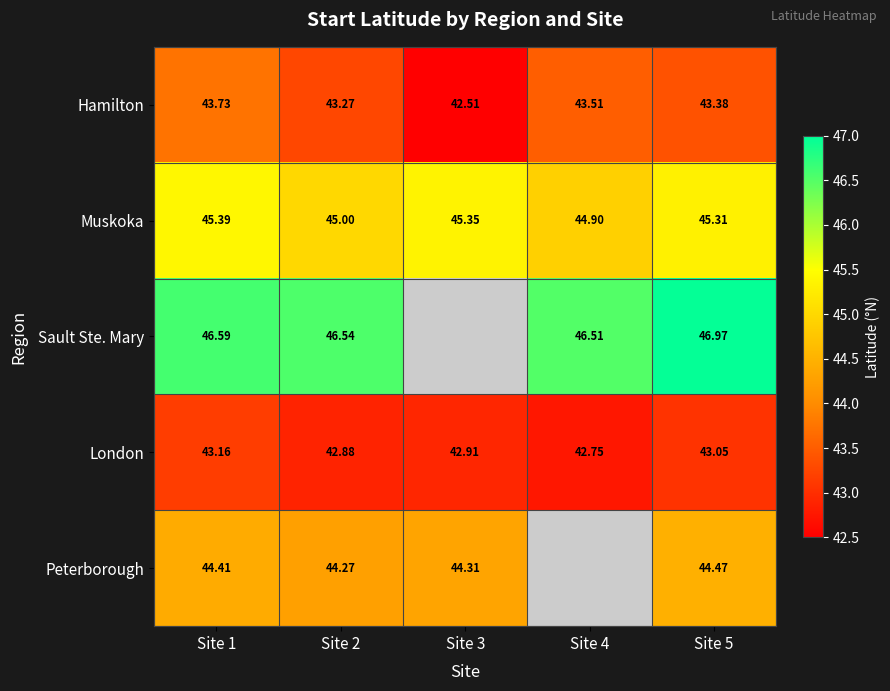

How many distinct data groups are displayed?

5